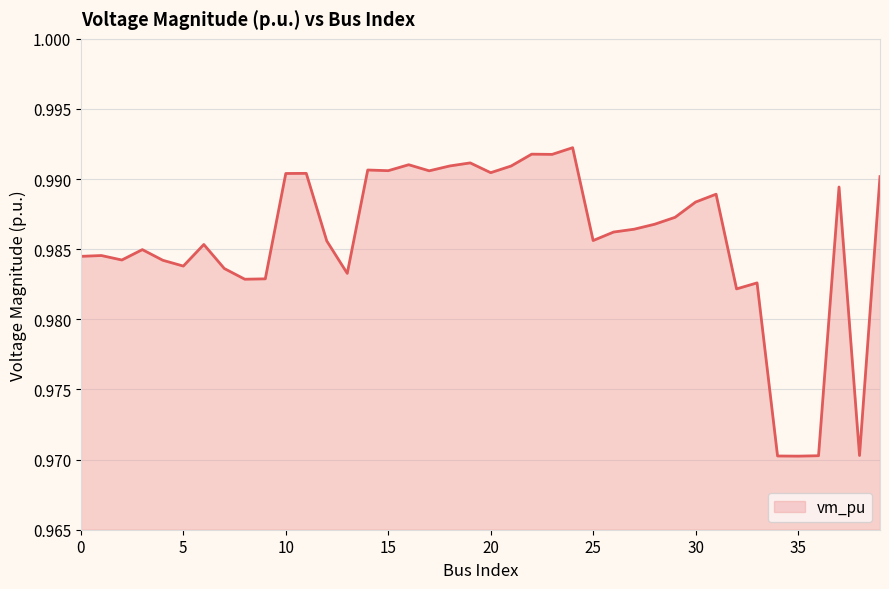

Reading left to right, what are all the values shown in this chart?

1.0	1.0	1.0	1.0	1.0	1.0	1.0	1.0	1.0	1.0	1.0	1.0	1.0	1.0	1.0	1.0	1.0	1.0	1.0	1.0	1.0	1.0	1.0	1.0	1.0	1.0	1.0	1.0	1.0	1.0	1.0	1.0	1.0	1.0	1.0	1.0	1.0	1.0	1.0	1.0